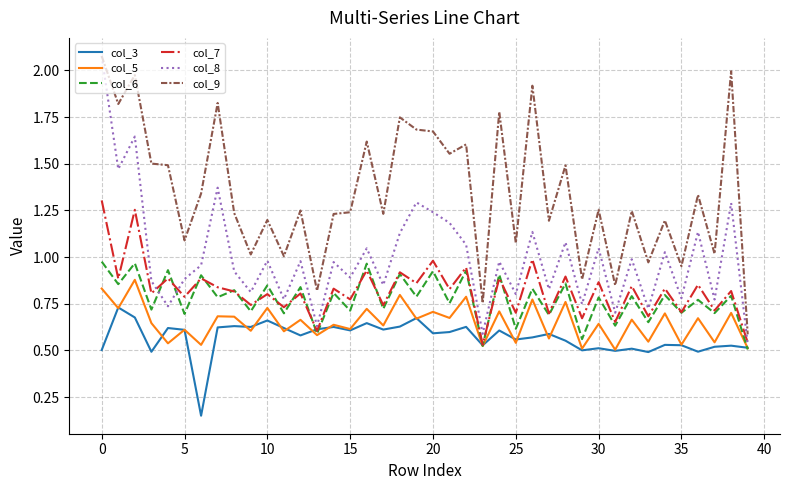

True or false: col_9 and col_3 intersect in this chart.

False